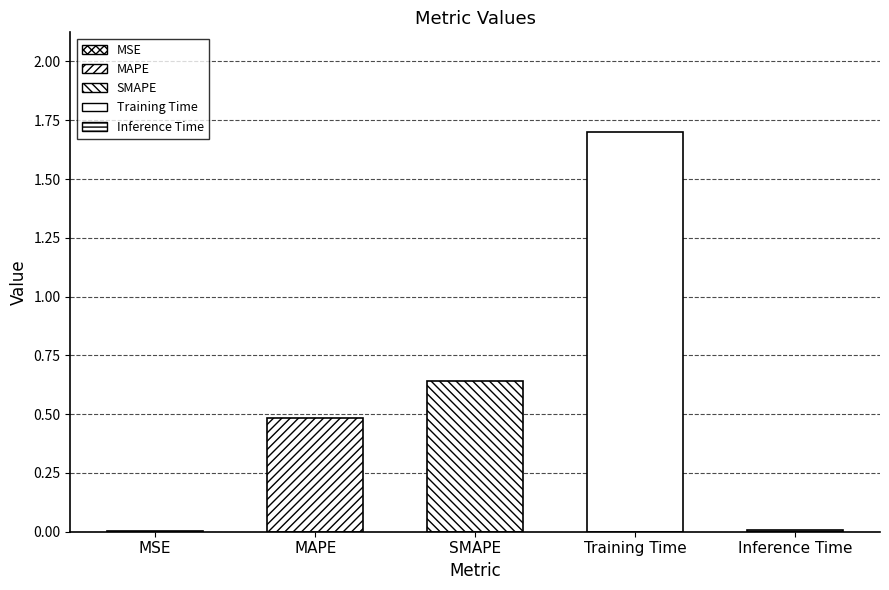

Reading left to right, list all the values displayed in this chart.

MSE=0.0	MAPE=0.5	SMAPE=0.6	Training Time=1.7	Inference Time=0.0